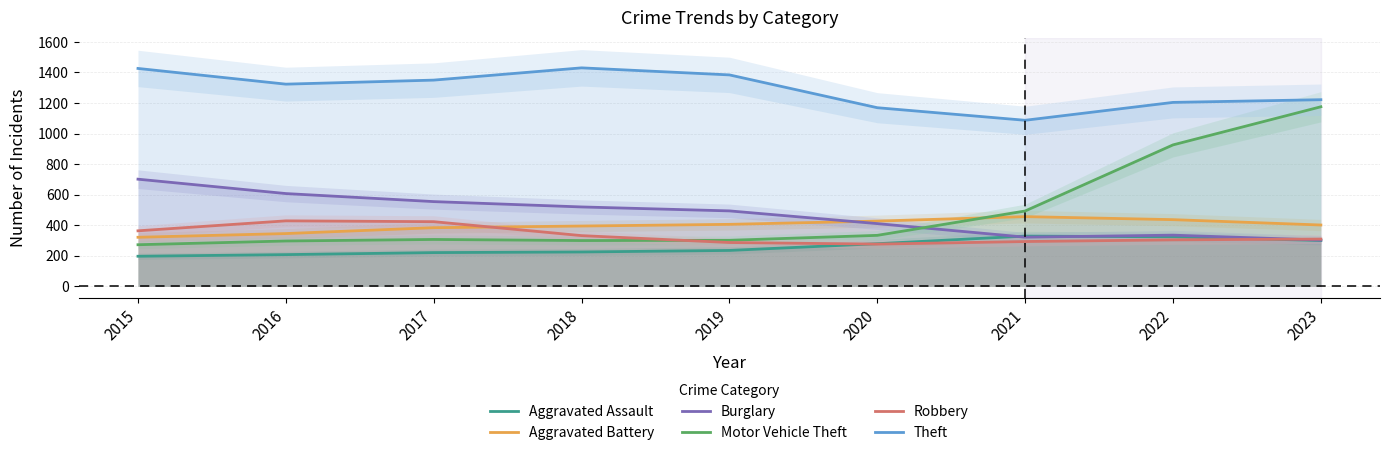

What is the average value of the Theft series?

1288.6